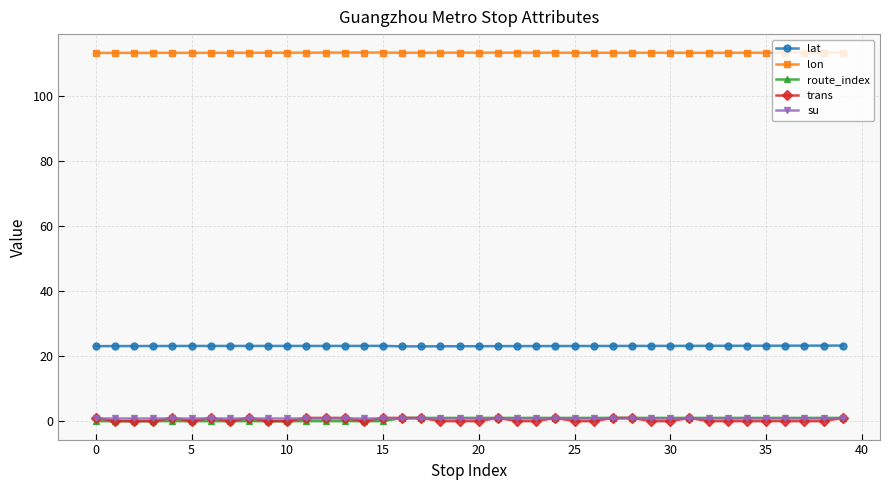

Which series has the largest total across all categories?

lon